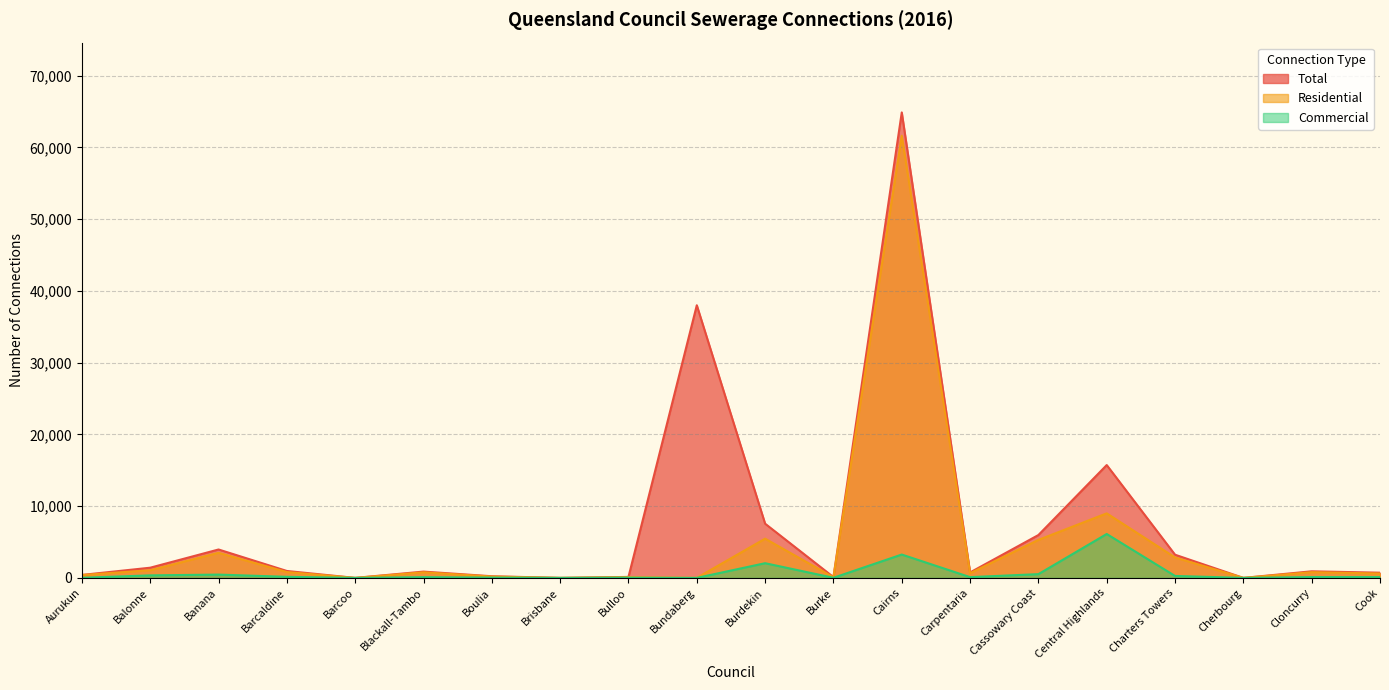

True or false: Number of Sewerage Connections - Total and Number of Sewerage Connections - Commercial cross at least once.

False